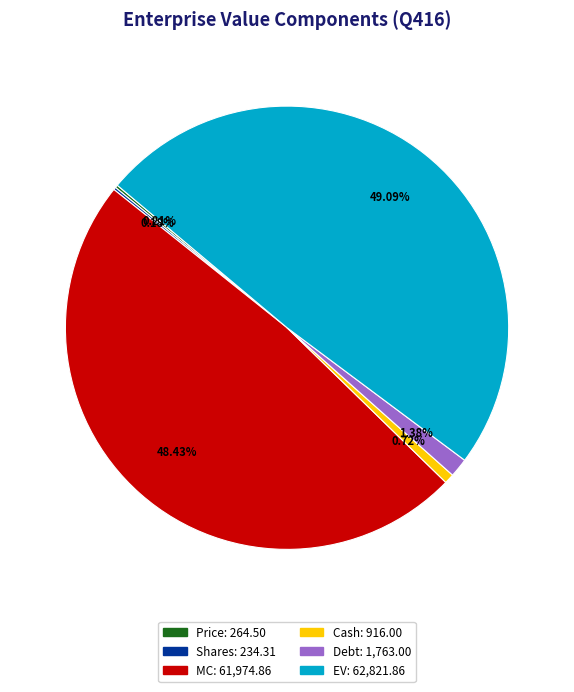

Which category has the biggest portion of the pie?

EV